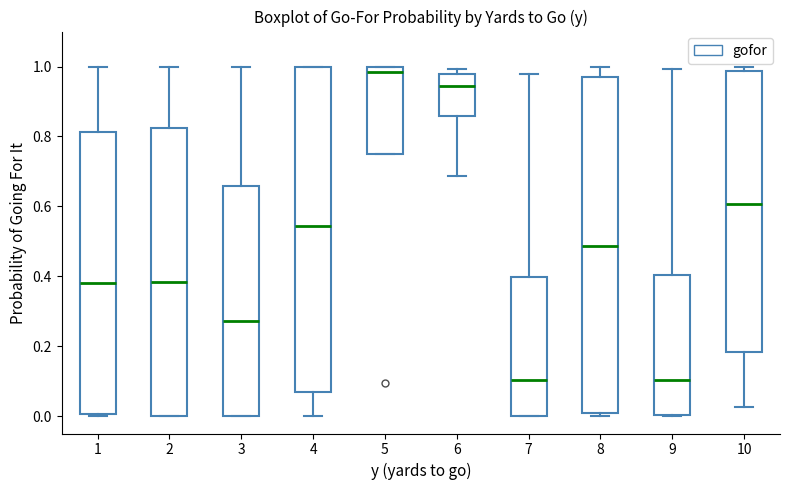

Reading left to right, read every box against the y-axis: the position of its median line, the range the box covers, and the ends of its whiskers. The values are not printed on the chart, so give them approximately, as read against the axis.

1: median 0.38, box 0.00 to 0.82, whiskers 0.00 (just below the box's lower edge) to 1.00
2: median 0.38, box 0.00 to 0.82, whiskers 0.00 to 1.00
3: median 0.28, box 0.00 to 0.66, whiskers 0.00 to 1.00
4: median 0.54, box 0.06 to 1.00, whiskers 0.00 to 1.00
5: median 0.98, box 0.74 to 1.00, whiskers 0.74 to 1.00
6: median 0.94, box 0.86 to 0.98, whiskers 0.68 to 1.00
7: median 0.10, box 0.00 to 0.40, whiskers 0.00 to 0.98
8: median 0.48, box 0.00 to 0.96, whiskers 0.00 (just below the box's lower edge) to 1.00
9: median 0.10, box 0.00 to 0.40, whiskers 0.00 to 1.00
10: median 0.60, box 0.18 to 0.98, whiskers 0.02 to 1.00